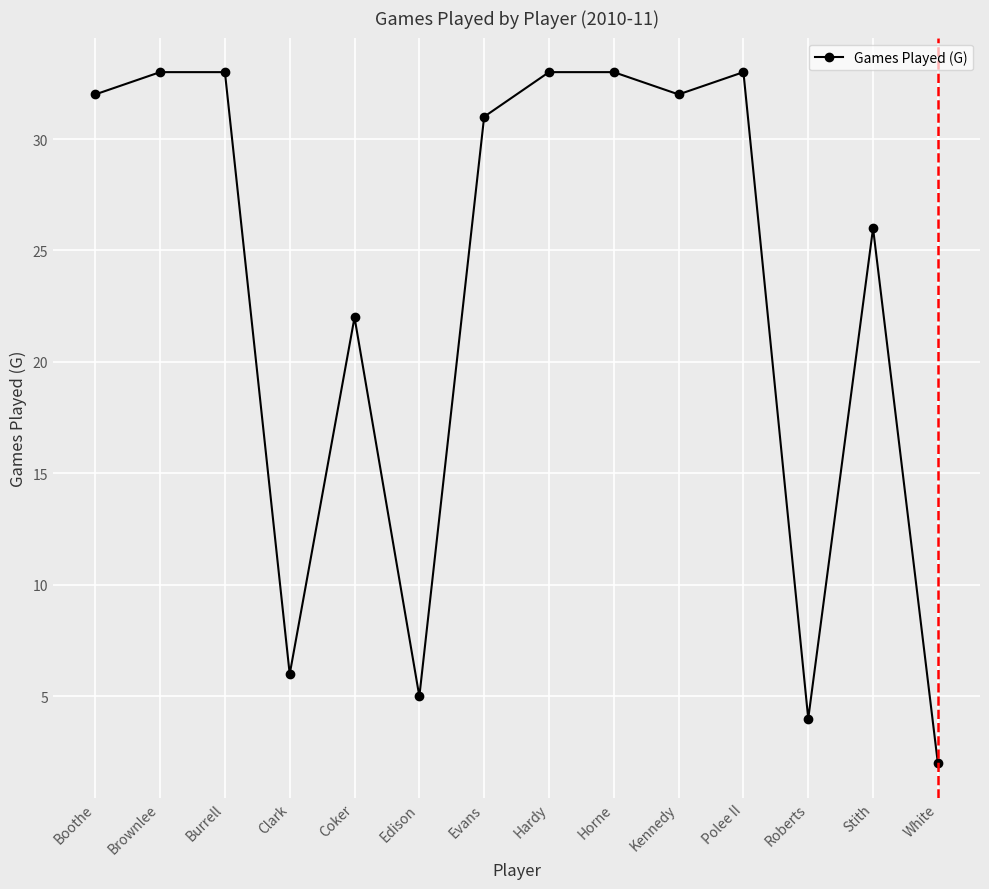

Approximately how many times larger is the value at Polee II compared to Coker?

1.5